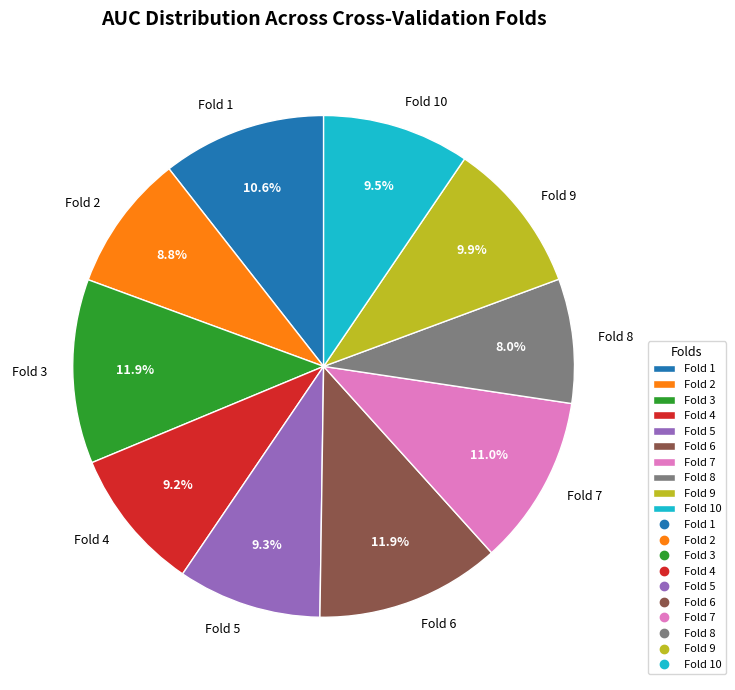

To the nearest percent, what is the average slice percentage?

10%